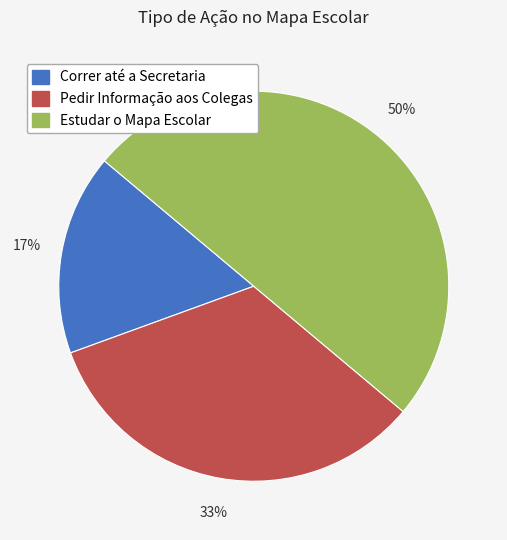

The Correr até a Secretaria slice represents 17% of the pie. True or false?

True